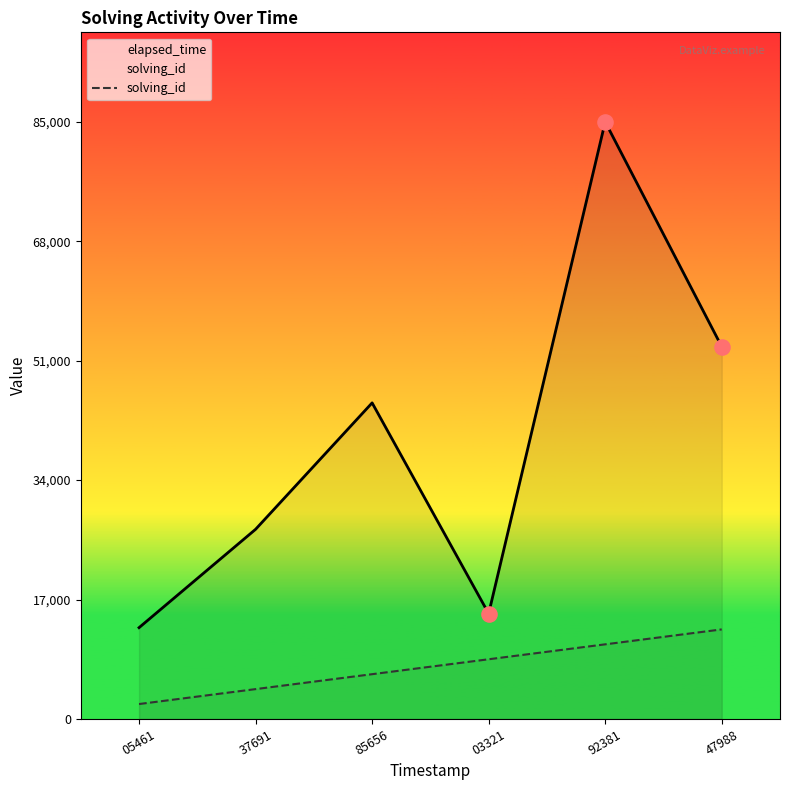

What is the change in value from 92381 to 47988?

+2125.0